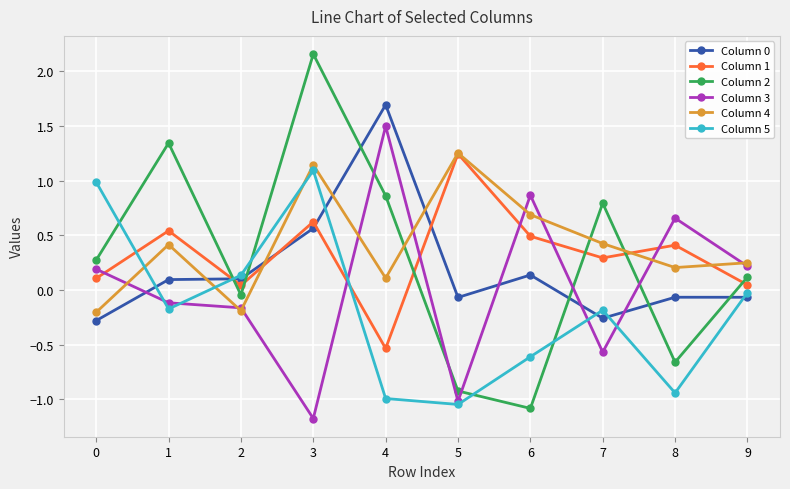

Read the Column 2 value at 0.

0.3